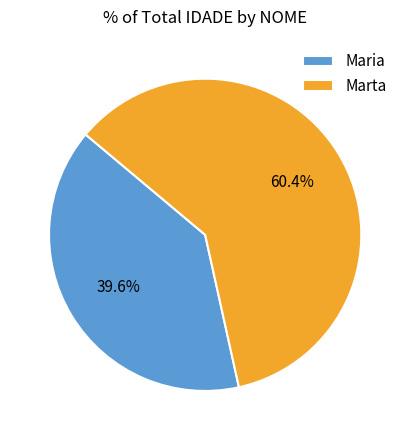

Is the sum of Maria and Marta greater than half?

Yes